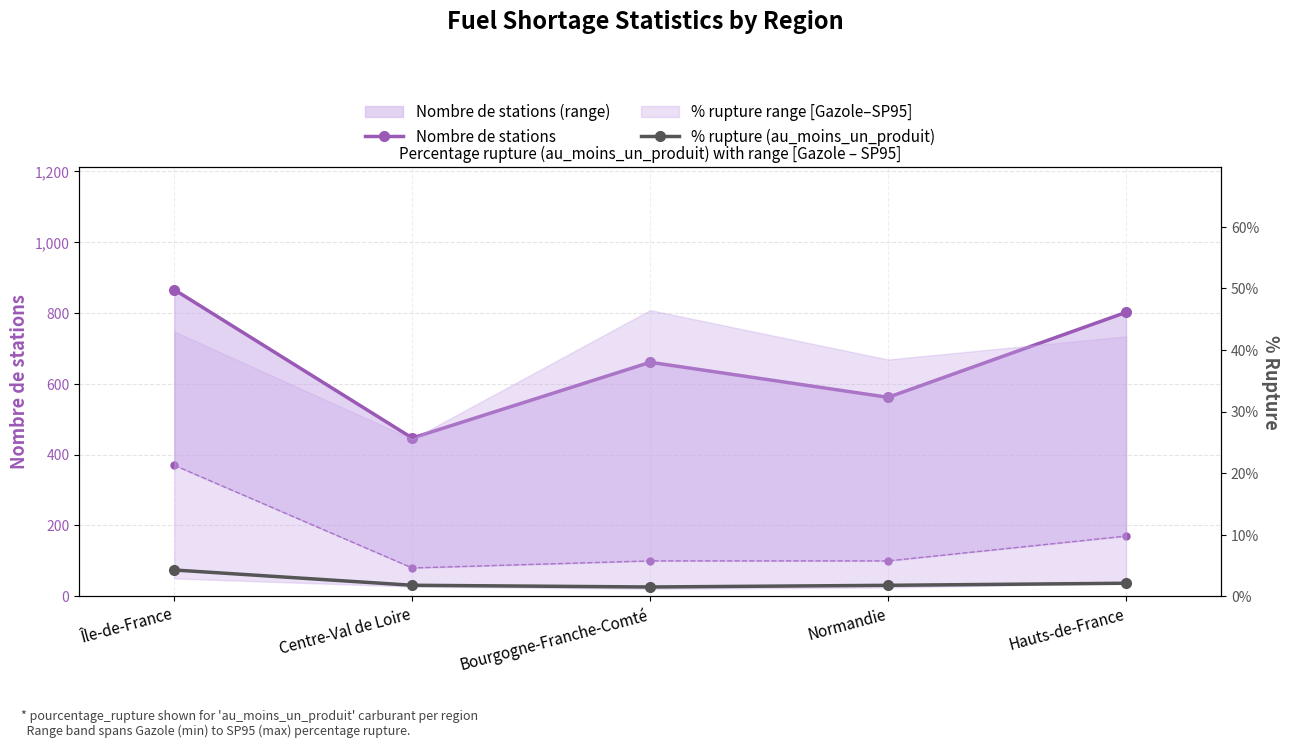

Count the Nombre de stations values in the range 562 to 802.

3